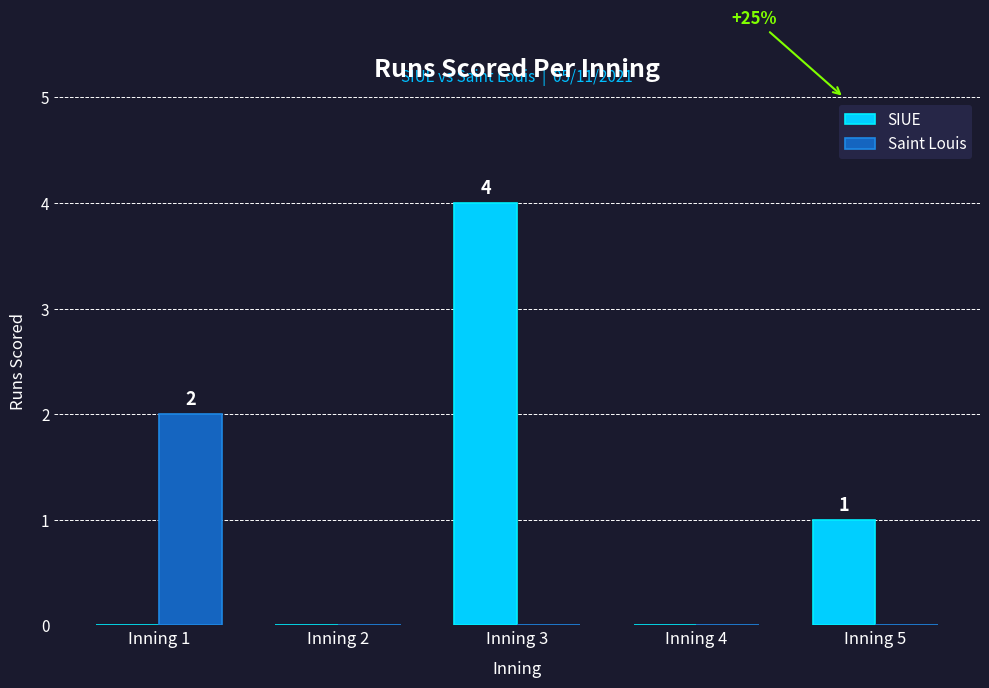

What is the maximum value for SIUE?

4